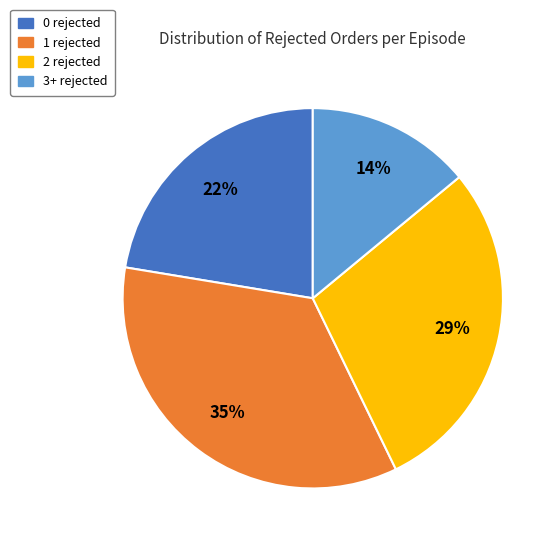

Between 1 rejected and 2 rejected, which is larger?

1 rejected